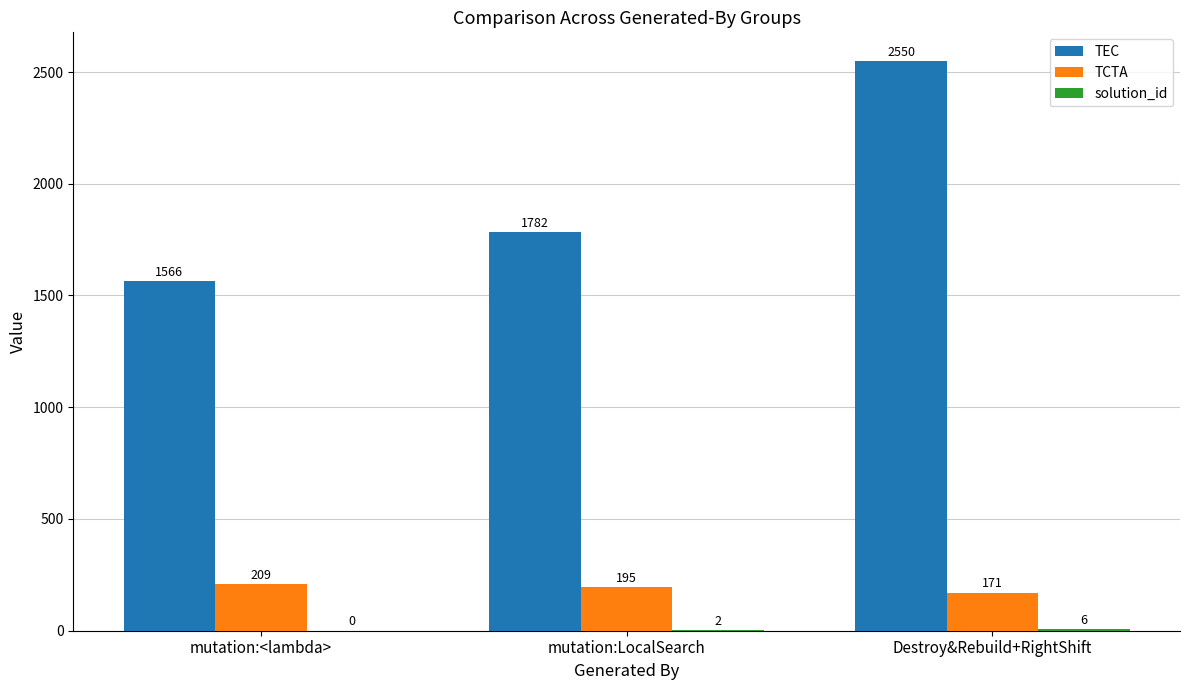

What is the maximum value shown in the chart?

2550